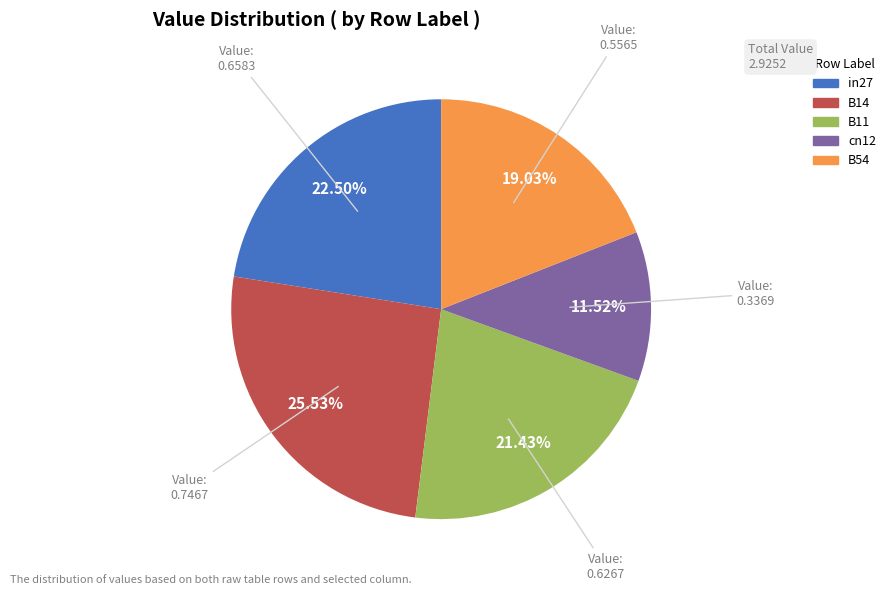

The B54 slice represents 8% of the pie. True or false?

False